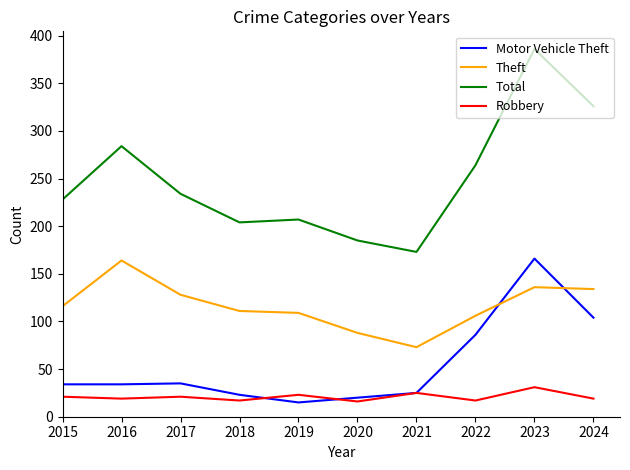

Which category has the highest value across all series?

2023